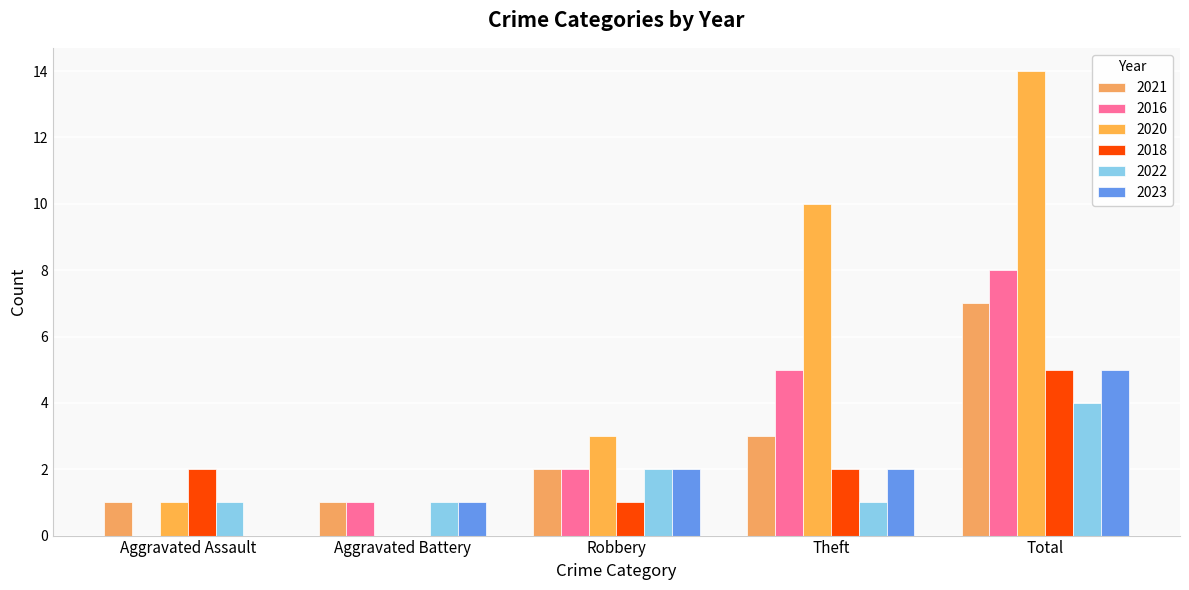

At which category is the sum across all series the highest?

Total